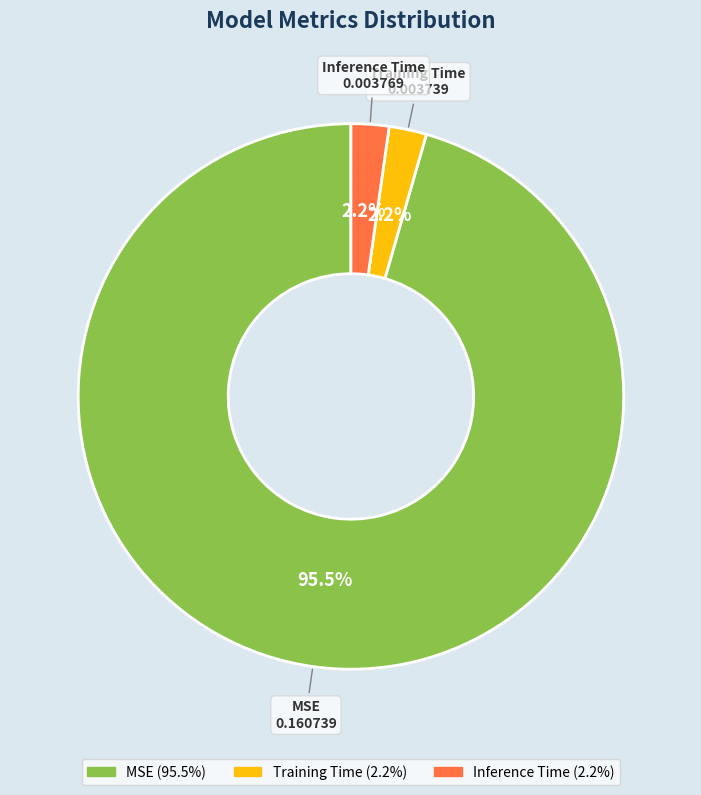

Which slice is the largest?

MSE